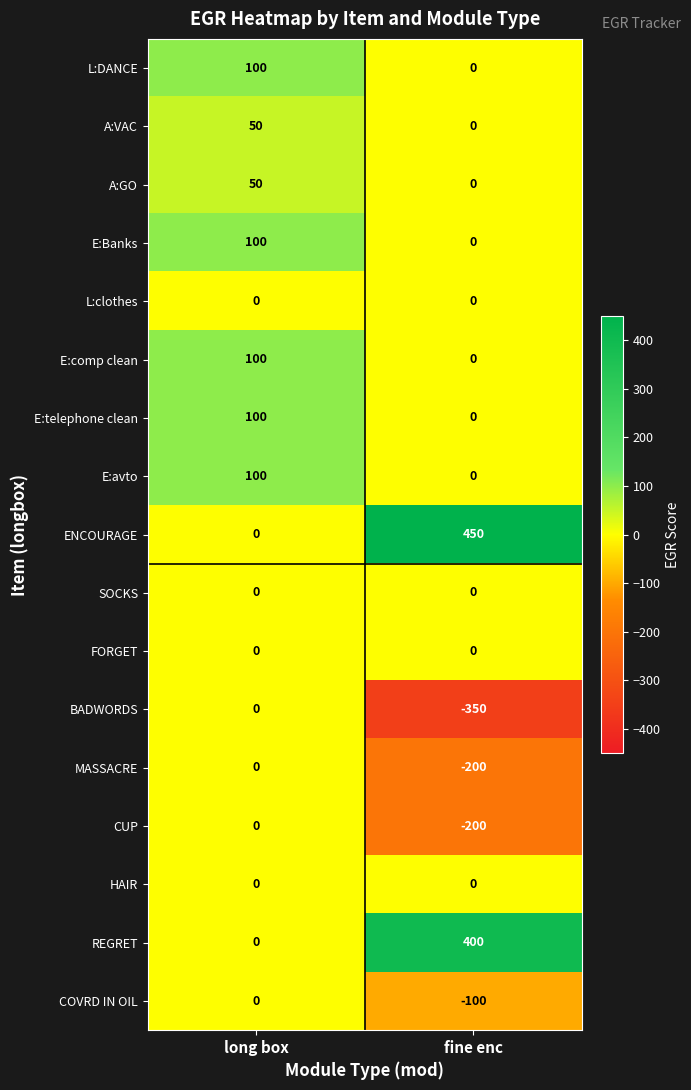

What is the highest value of the ENCOURAGE series?

450